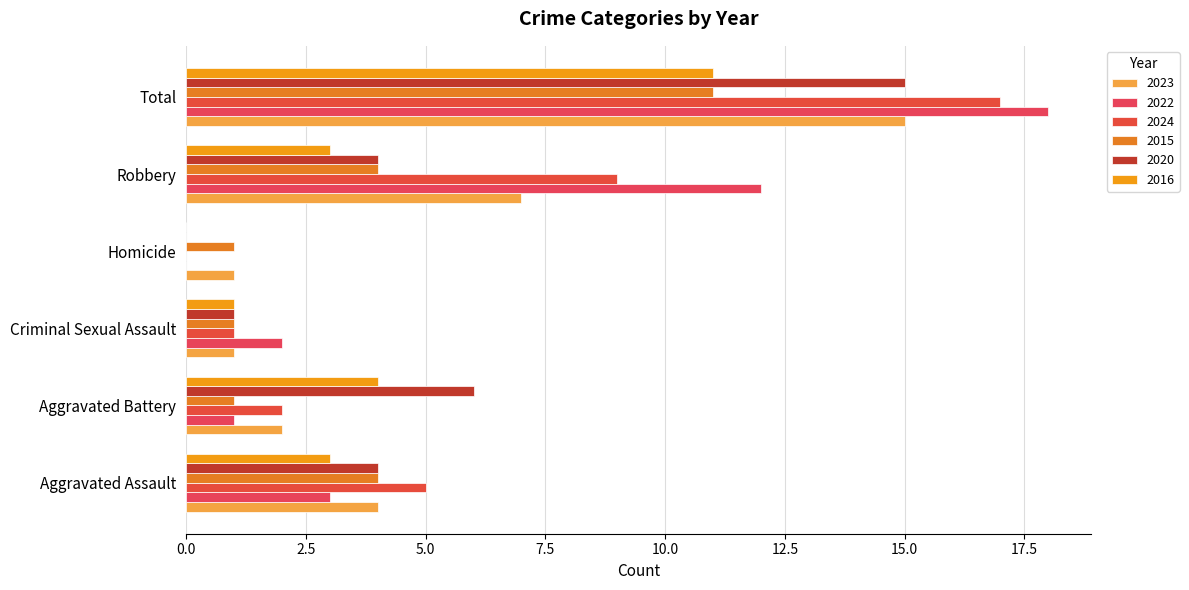

Rank the series at Criminal Sexual Assault from lowest to highest value.

2023, 2024, 2015, 2020, 2016, 2022